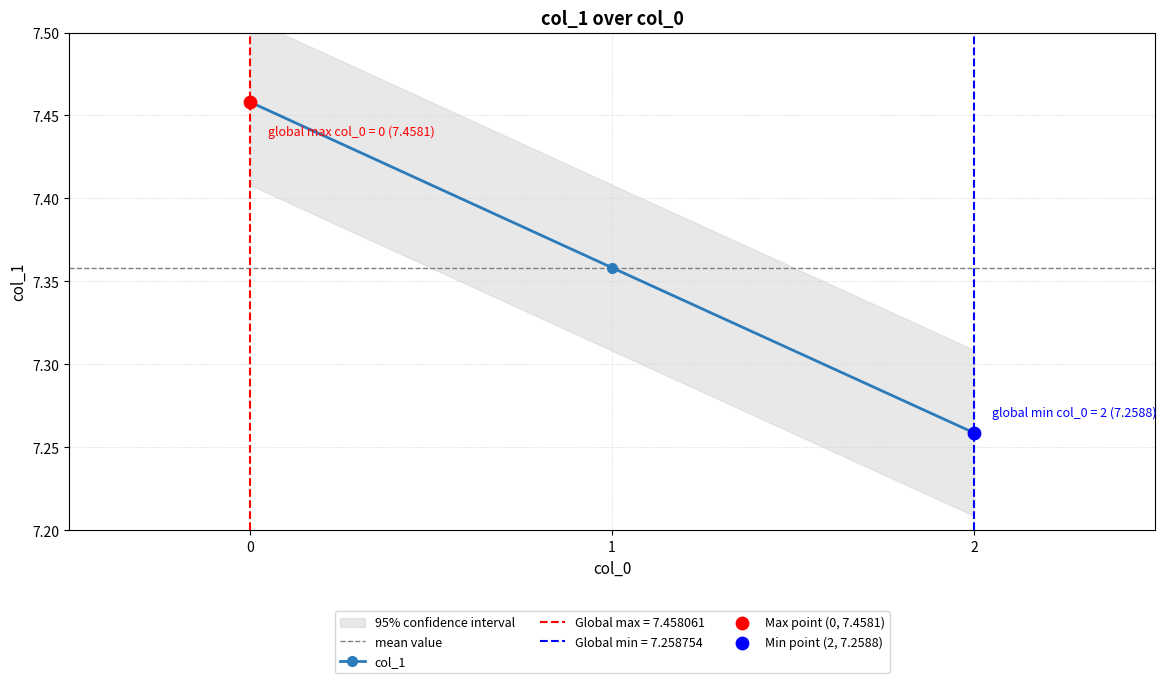

What is the change in value from 0 to 2?

-0.2